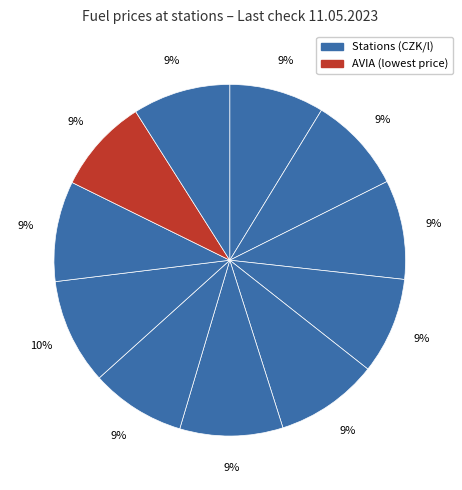

Count the number of slices in the pie.

11